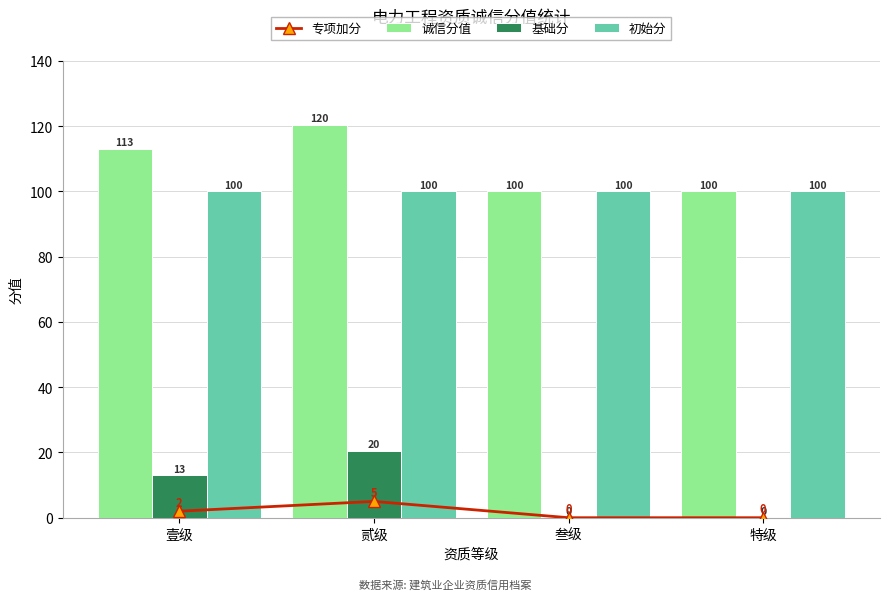

Is the value of 诚信分值 at 叁级 greater than the value of 基础分 at 贰级?

Yes